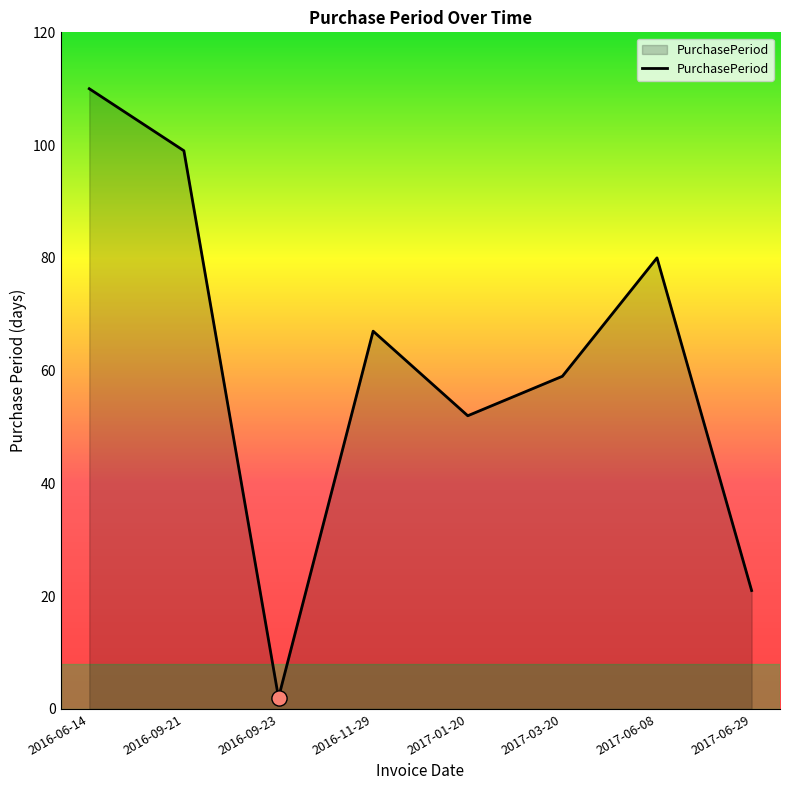

What is the change in value from 2016-06-14 to 2017-06-08?

-30